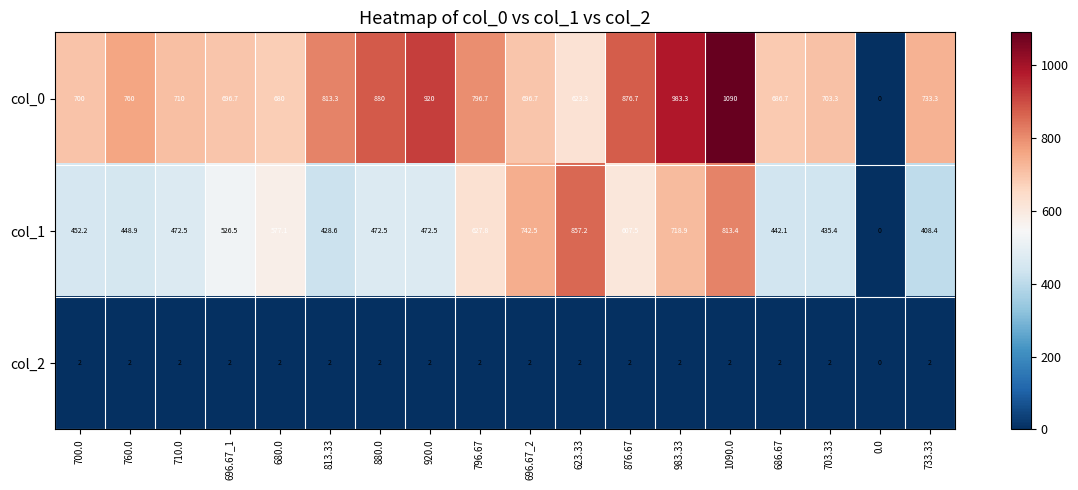

What is the average value of the col_1 series?

528.0